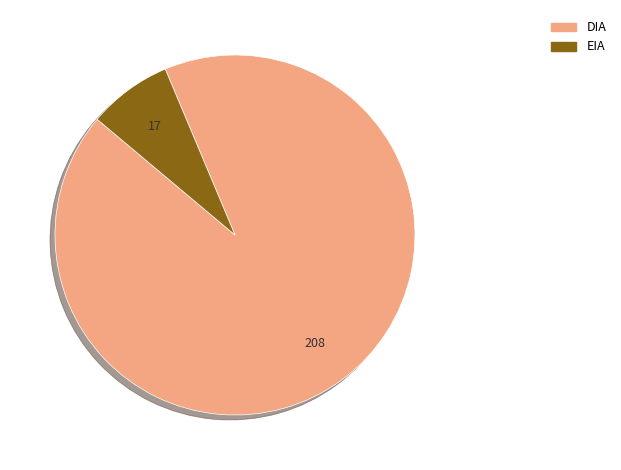

Rank the categories by value from lowest to highest.

EIA, DIA